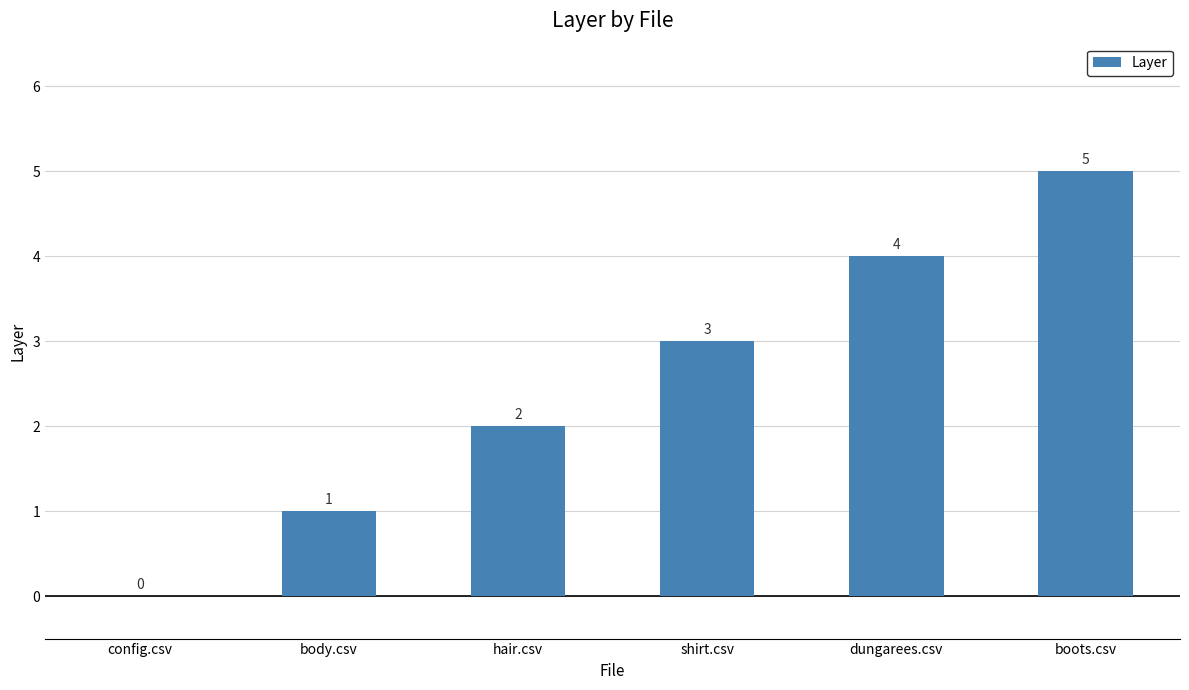

Between boots.csv and dungarees.csv, which is larger?

boots.csv